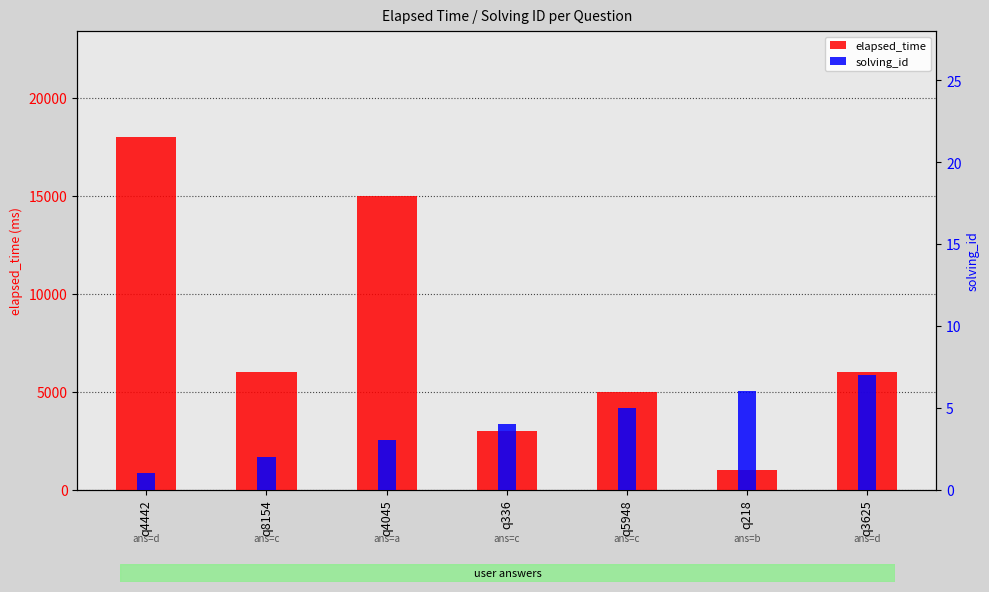

Is it true that solving_id equals 1 at q4045?

False